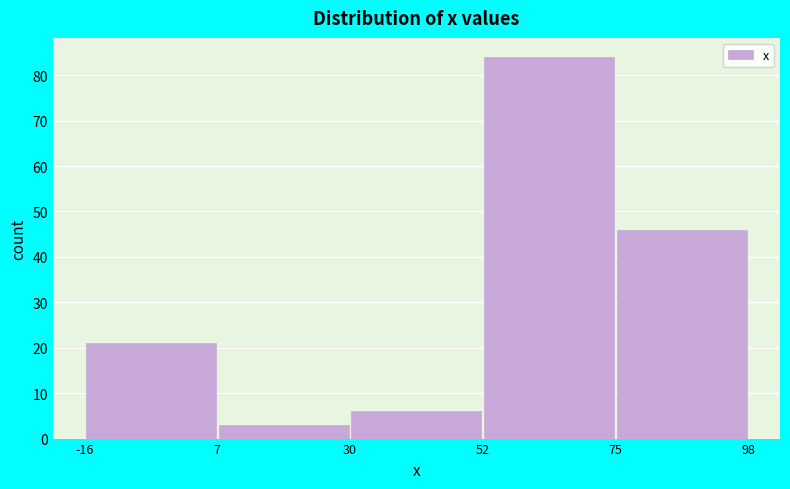

What is the height of the bar covering 75 to 98 on the x-axis? The values are not printed on the chart, so give them approximately, as read against the axis.

46